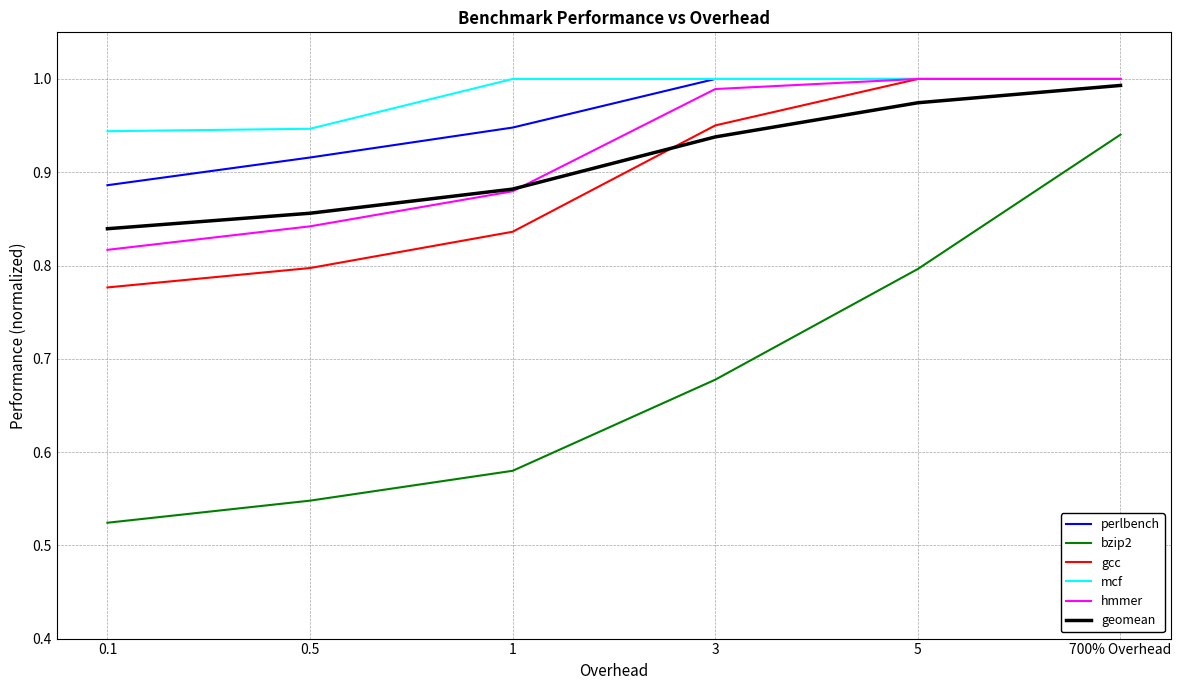

Which series has the widest spread of values?

bzip2